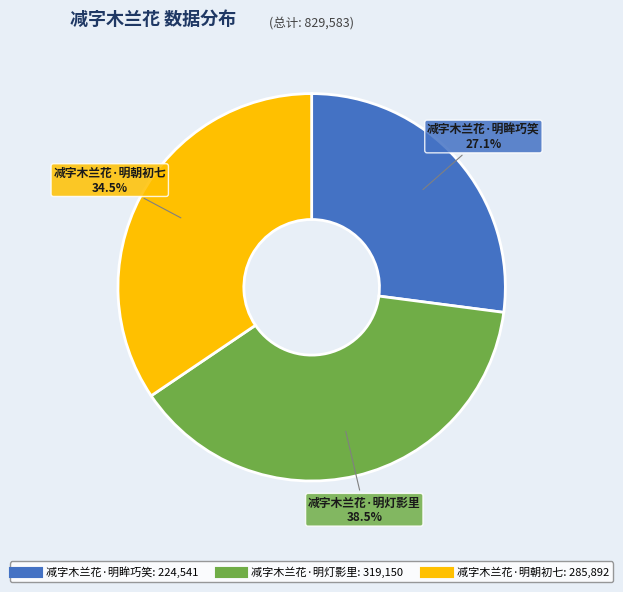

Which slice is the smallest?

减字木兰花·明眸巧笑